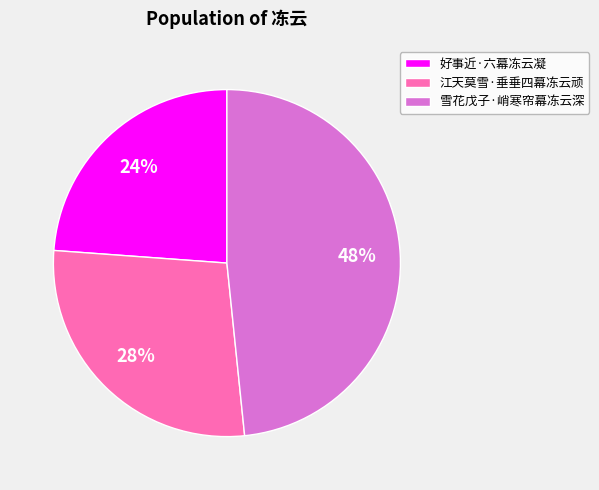

What is the largest slice in the pie chart?

雪花戊子·峭寒帘幕冻云深